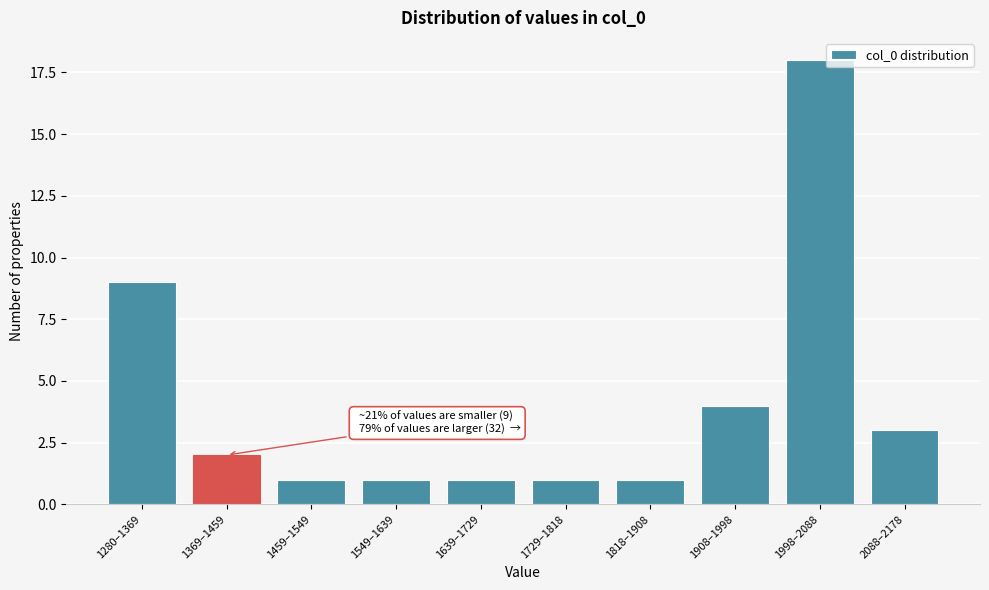

Reading left to right, transcribe all the data shown in this chart.

9	2	1	1	1	1	1	4	18	3